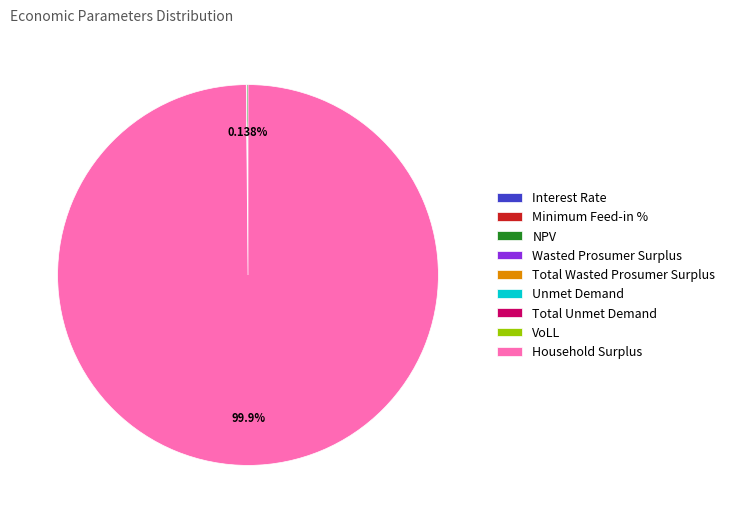

Is it true that Household Surplus is 100% of the pie?

True